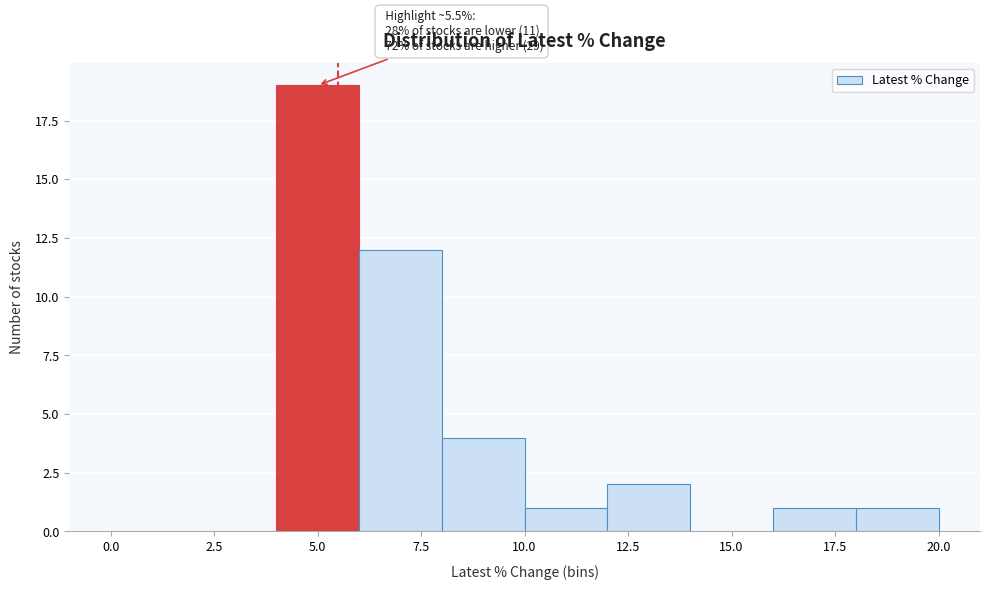

Over which range of the x-axis is the bar tallest?

4 to 6